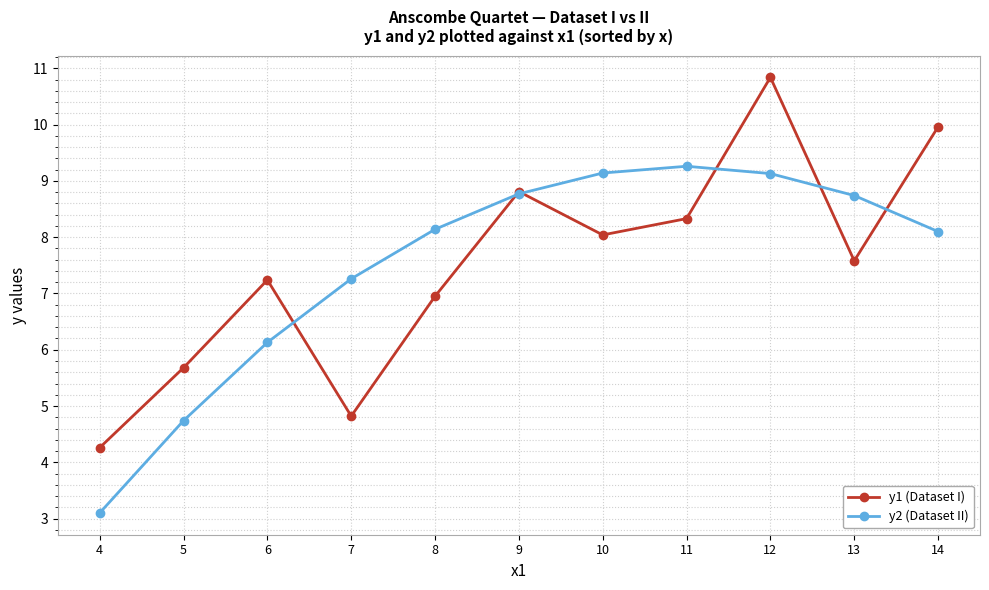

Between 7 and 12, which series saw the biggest shift?

y1 (Dataset I)